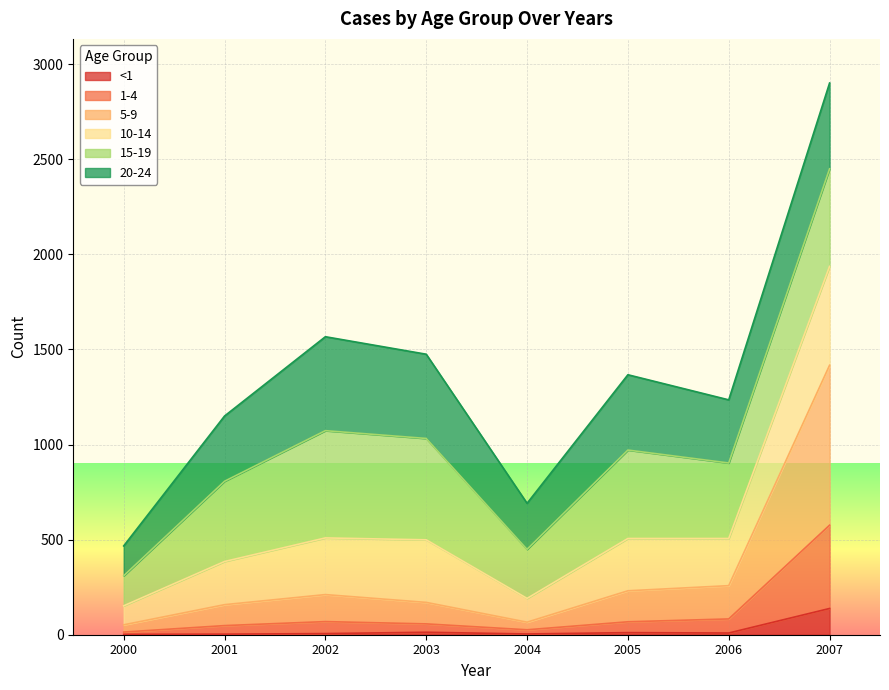

What is the total value across all series at 2007?

2901